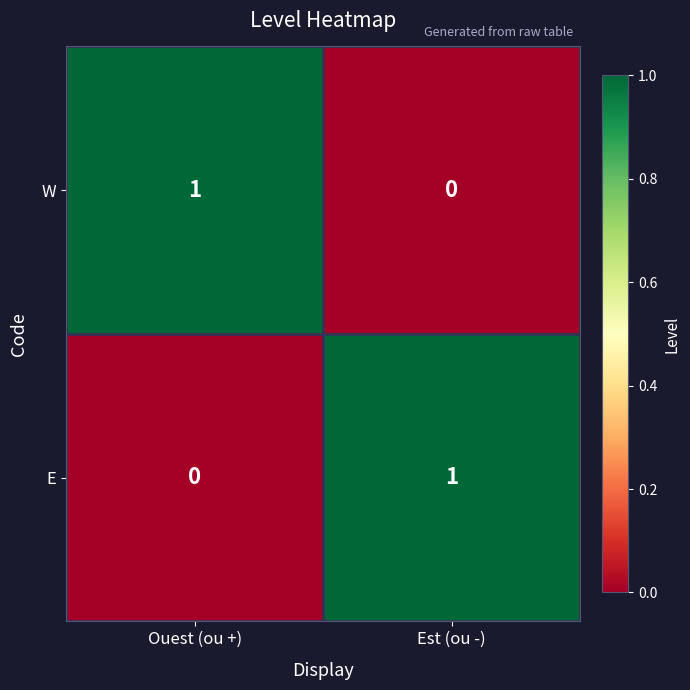

Rank the series at Ouest (ou +) from lowest to highest value.

E, W